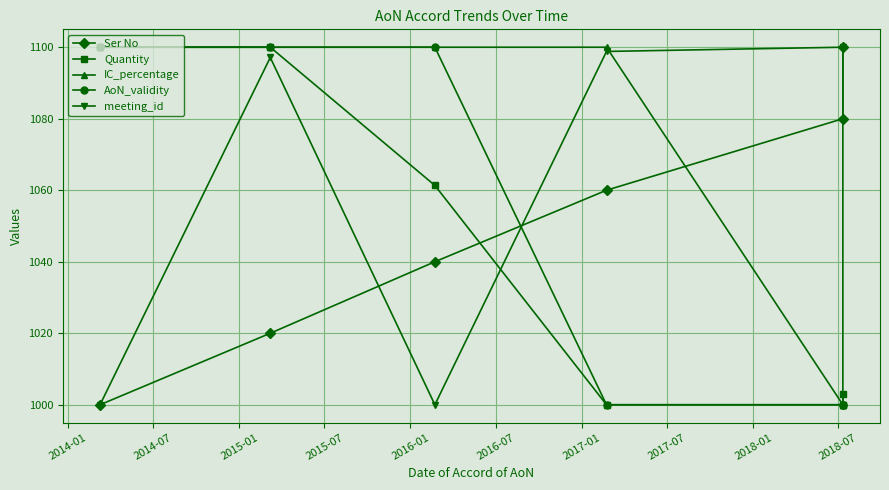

What is the sum of the meeting_id values at 2016-07 and 2016-01?

2100.0